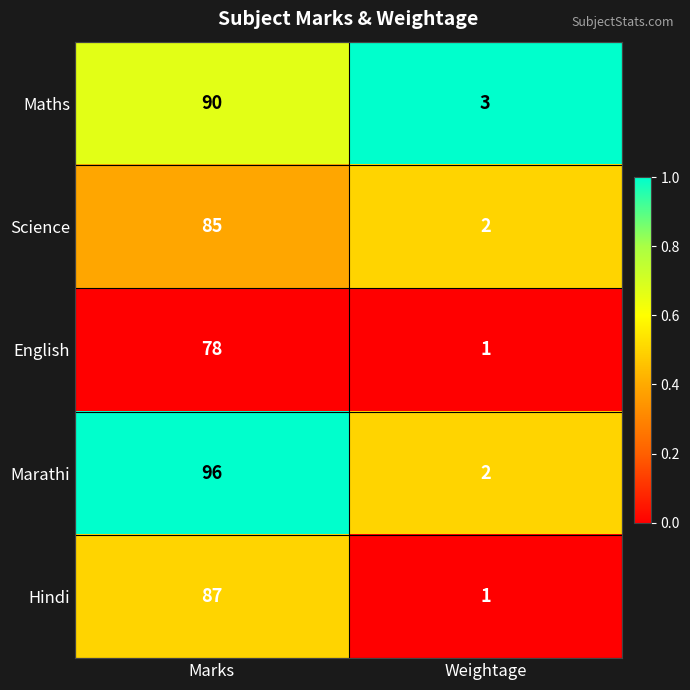

What is the difference between the Maths values at Marks and Weightage?

87